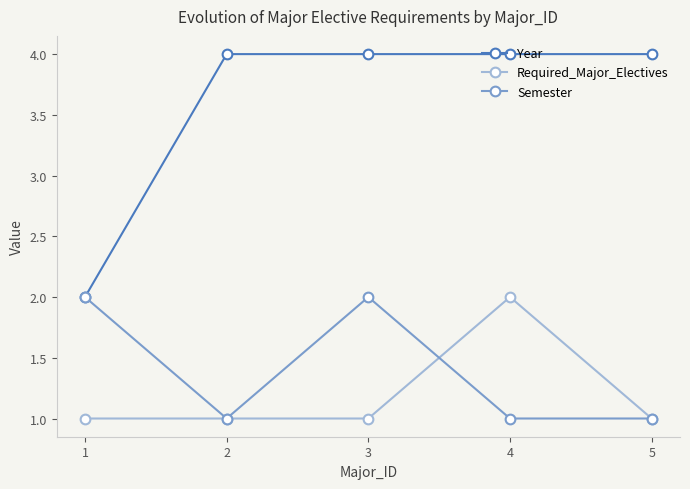

What is the sum of all Required_Major_Electives values?

6